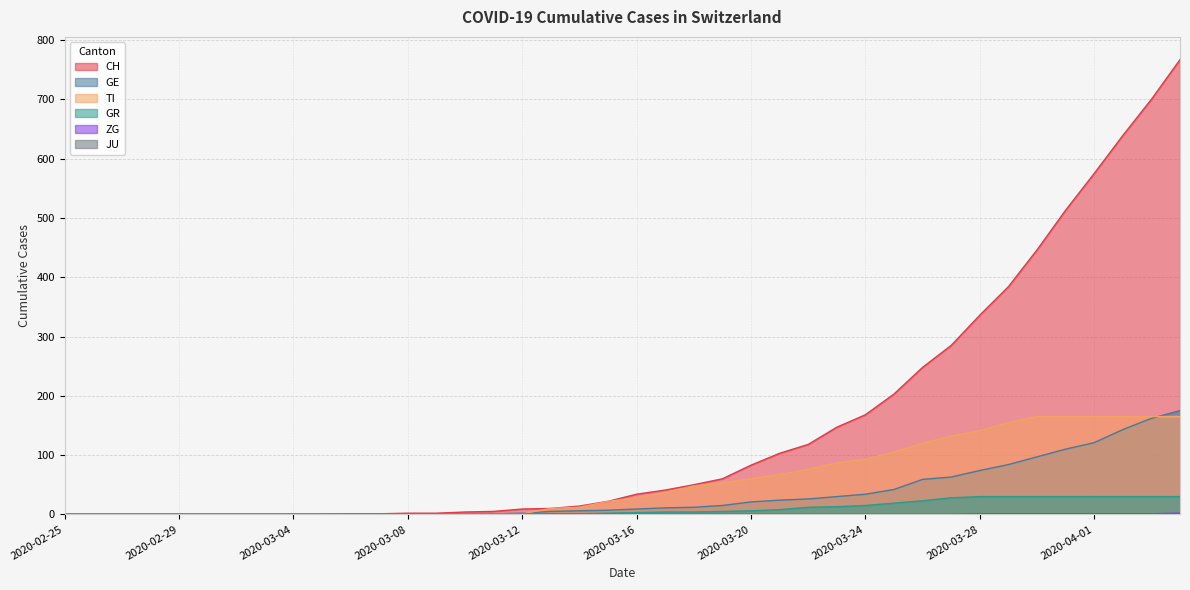

List the labels in order of TI value, largest first.

2020-03-30, 2020-03-31, 2020-04-01, 2020-04-02, 2020-04-03, 2020-04-04, 2020-03-29, 2020-03-28, 2020-03-27, 2020-03-26, 2020-03-25, 2020-03-24, 2020-03-23, 2020-03-22, 2020-03-21, 2020-03-20, 2020-03-19, 2020-03-18, 2020-03-17, 2020-03-16, 2020-03-15, 2020-03-14, 2020-03-13, 2020-03-10, 2020-03-11, 2020-03-12, 2020-02-25, 2020-02-26, 2020-02-27, 2020-02-28, 2020-02-29, 2020-03-01, 2020-03-02, 2020-03-03, 2020-03-04, 2020-03-05, 2020-03-06, 2020-03-07, 2020-03-08, 2020-03-09